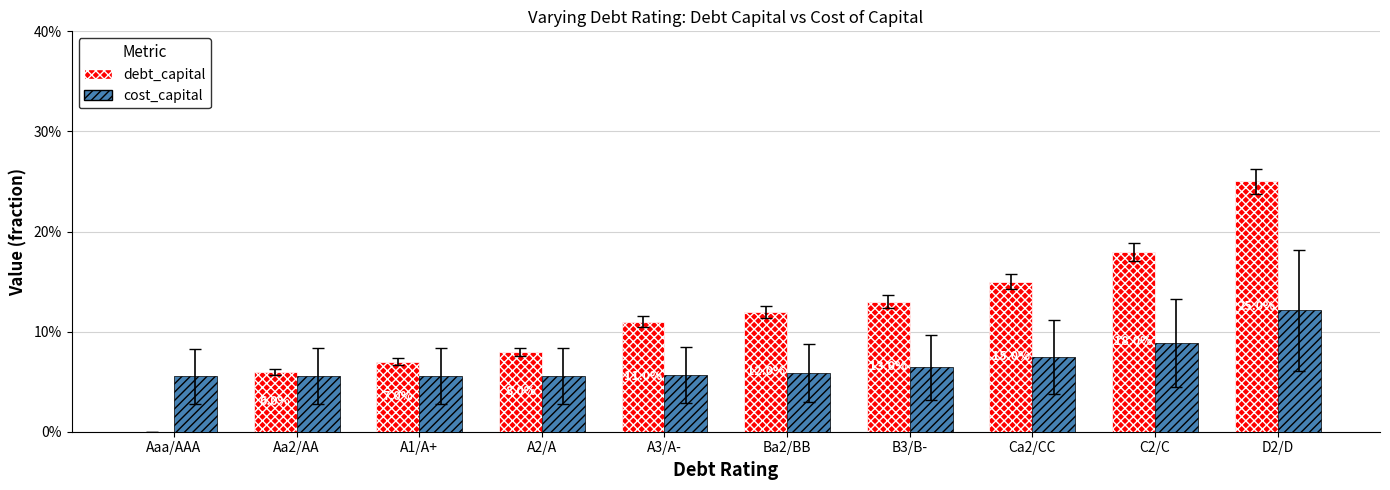

What is the average value of the cost_capital series?

0.1